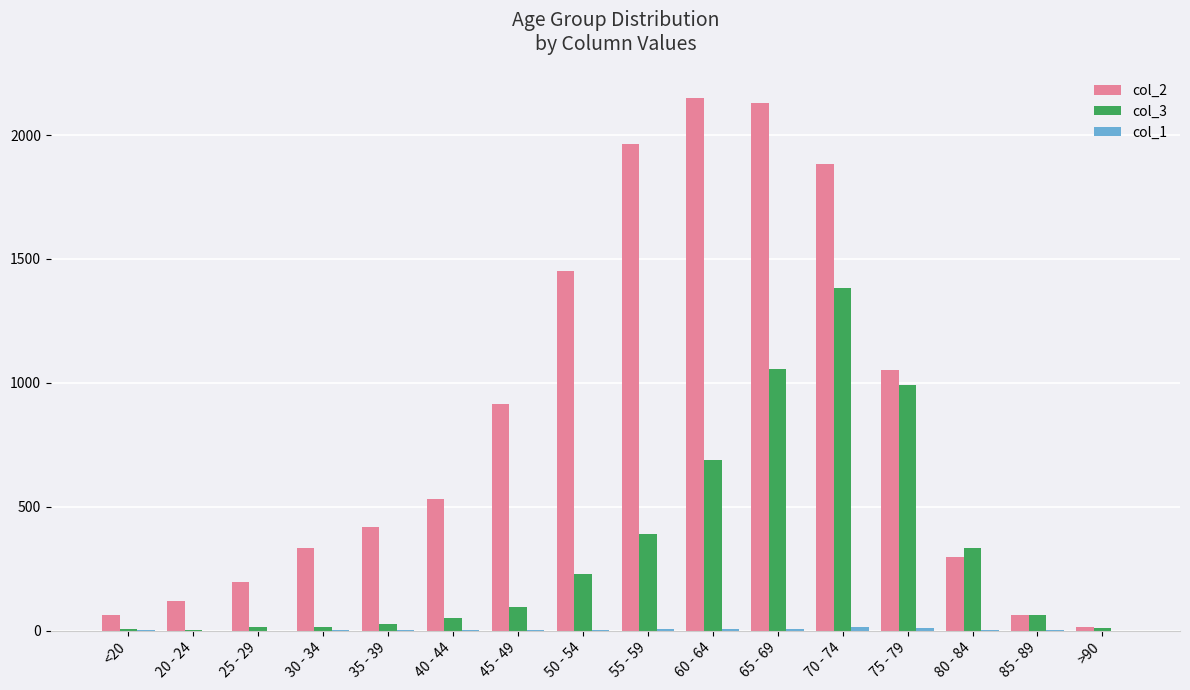

Which series changed the most between 40 - 44 and 55 - 59?

col_2